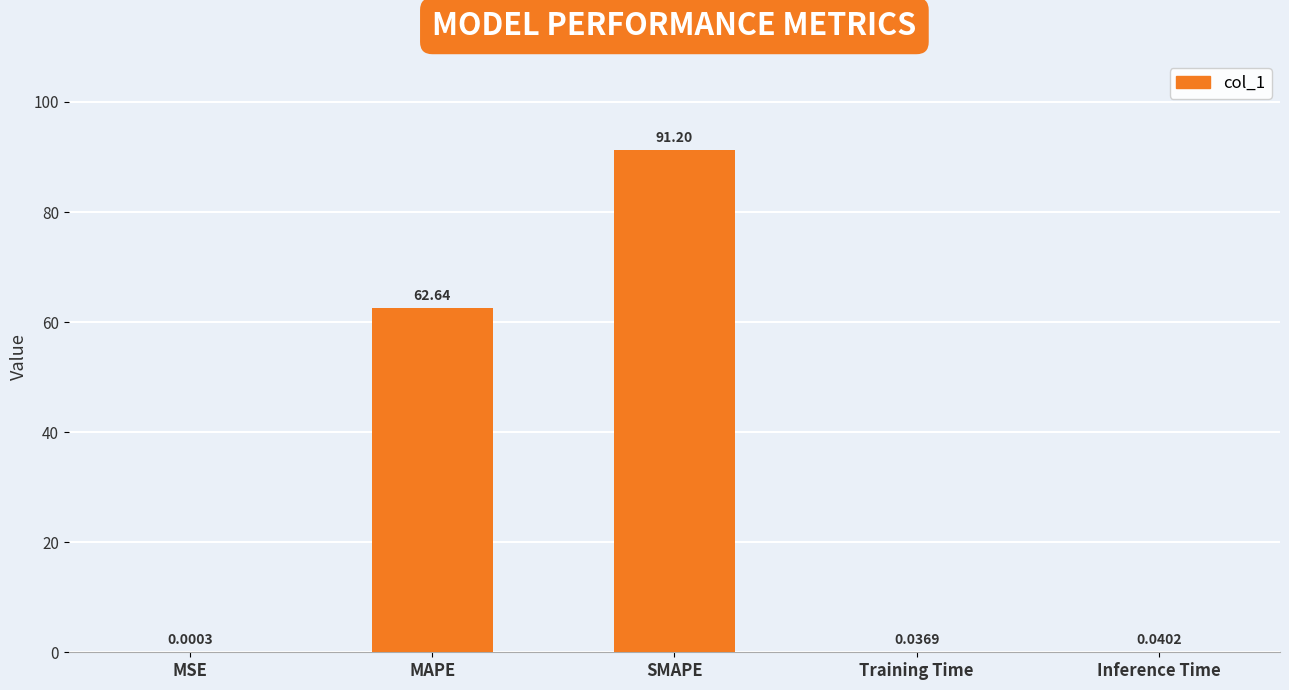

What is the change in value from MSE to SMAPE?

+91.2